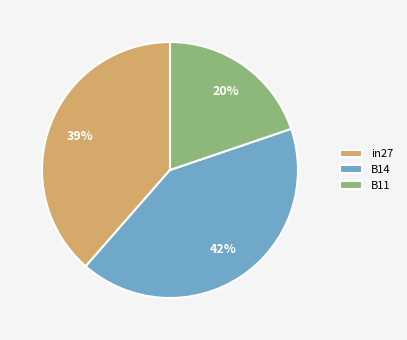

To the nearest percent, what is the difference between the largest and smallest slice percentages?

22%